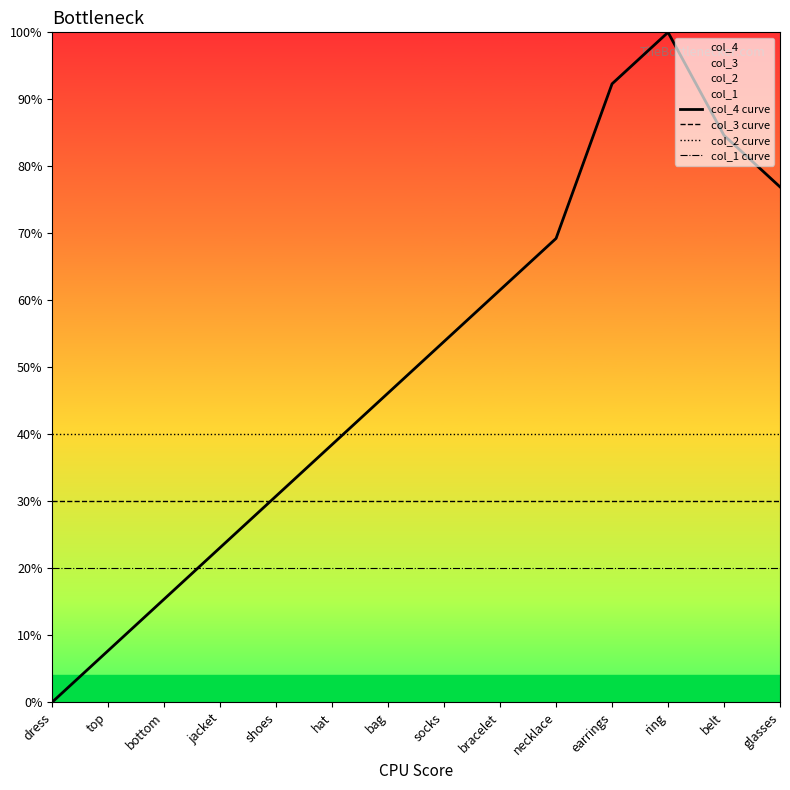

What is the total value across all series at bag?

136.2